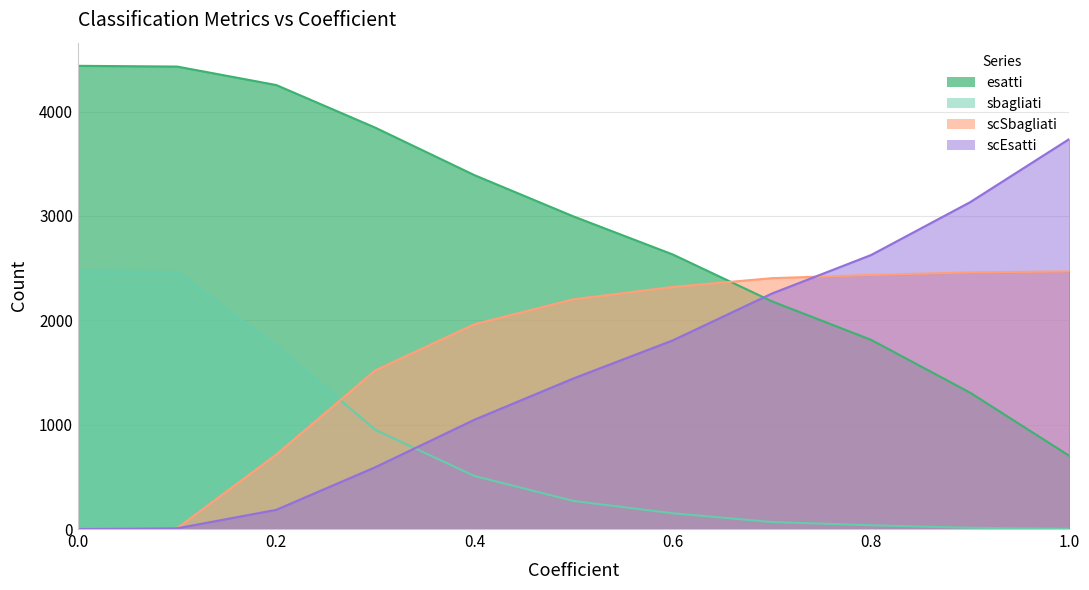

True or false: sbagliati and esatti cross at least once.

False